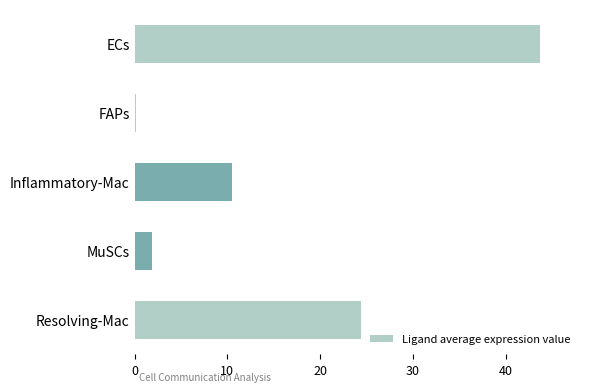

Rank the categories by value from highest to lowest.

ECs, Resolving-Mac, Inflammatory-Mac, MuSCs, FAPs